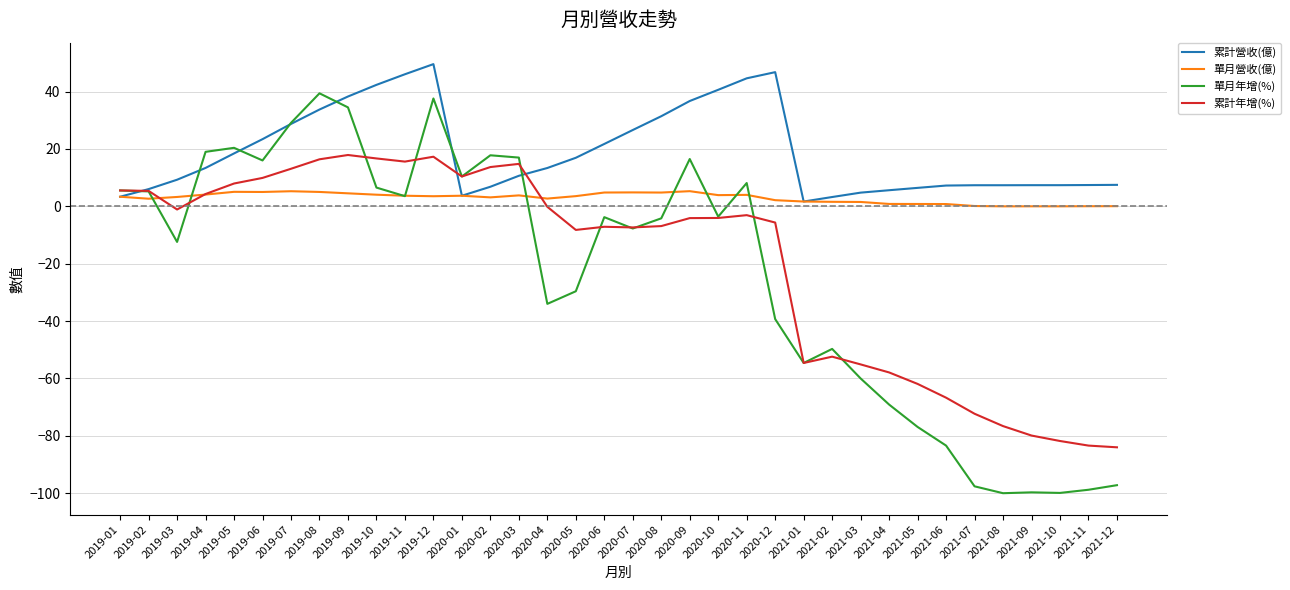

Where does the 累計營收(億) series first go above 13?

2019-04